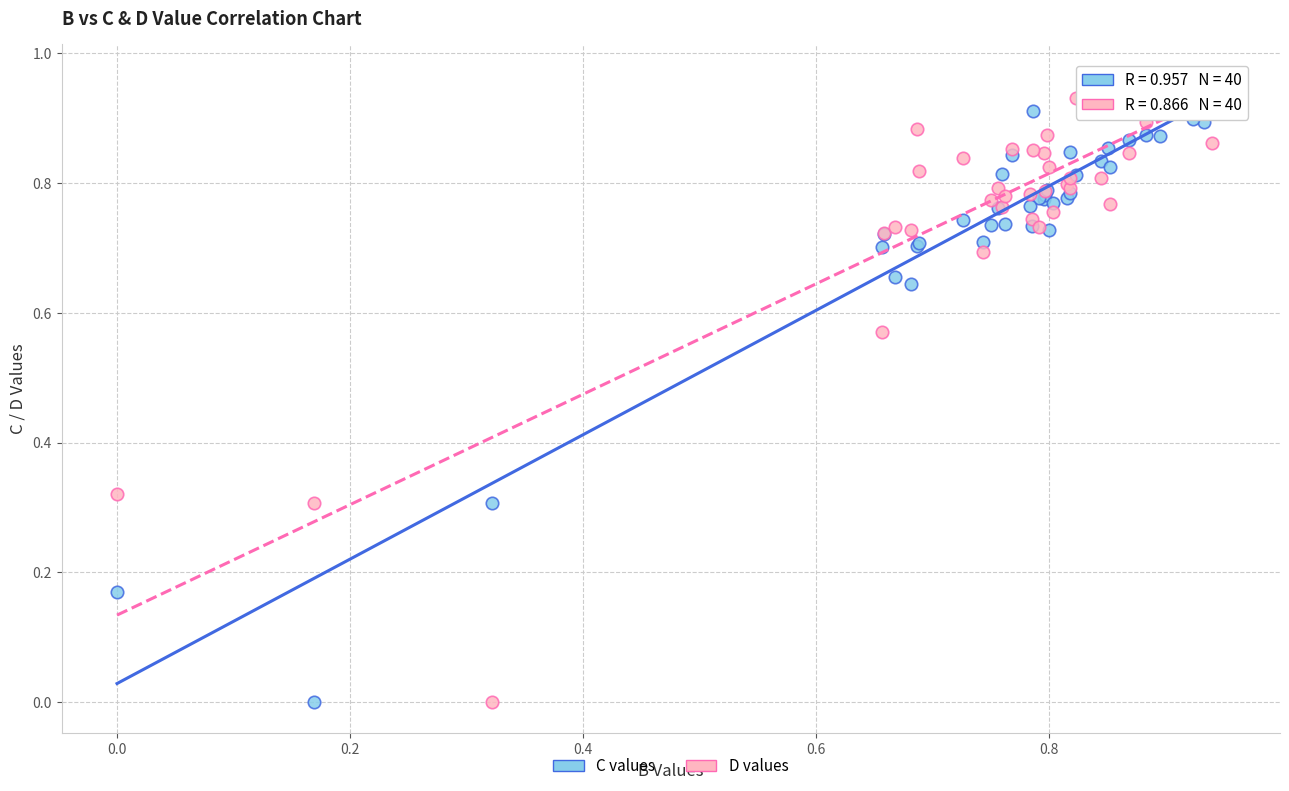

What are all the series names shown in the legend?

C values, D values